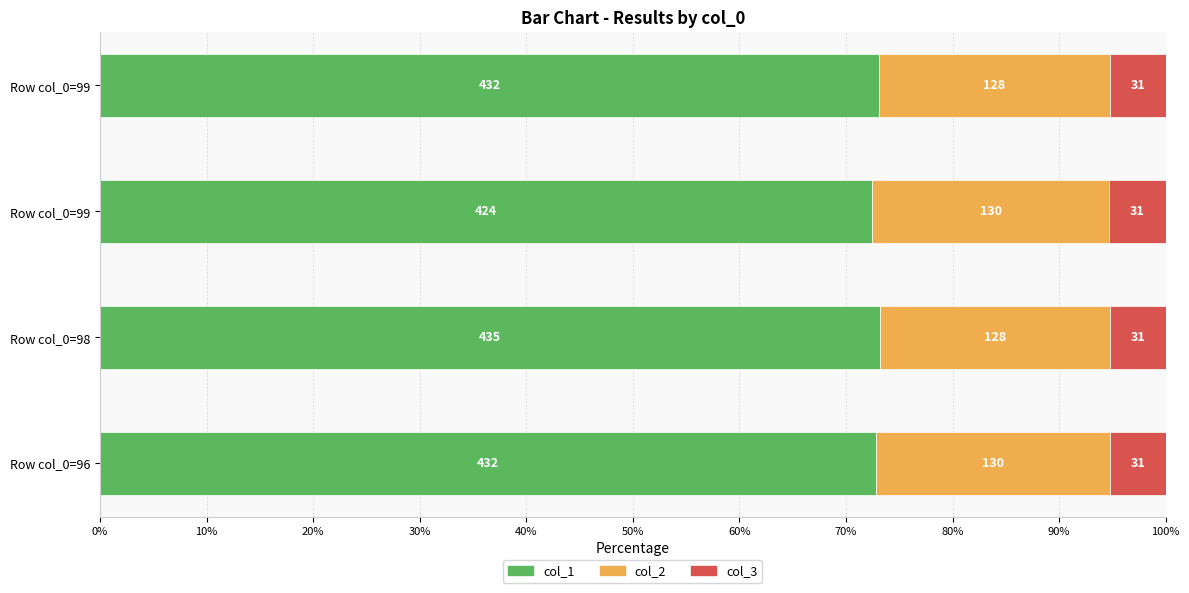

What are all the series names shown in the legend?

col_1, col_2, col_3